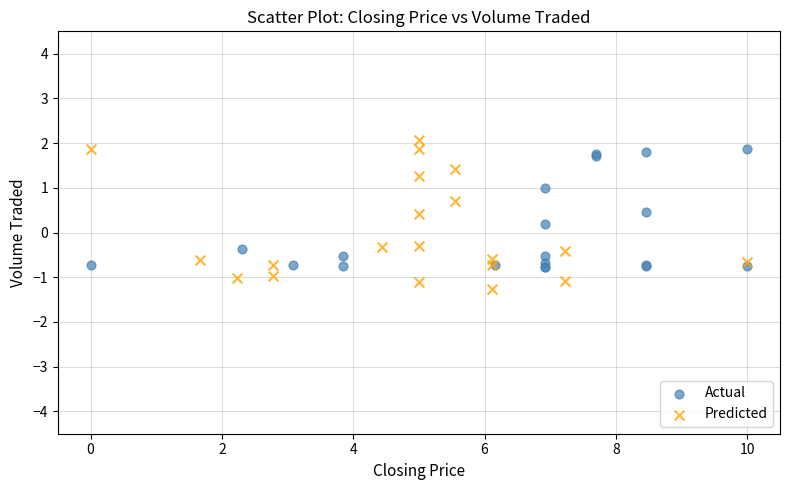

Which series reaches the minimum Y coordinate?

Predicted